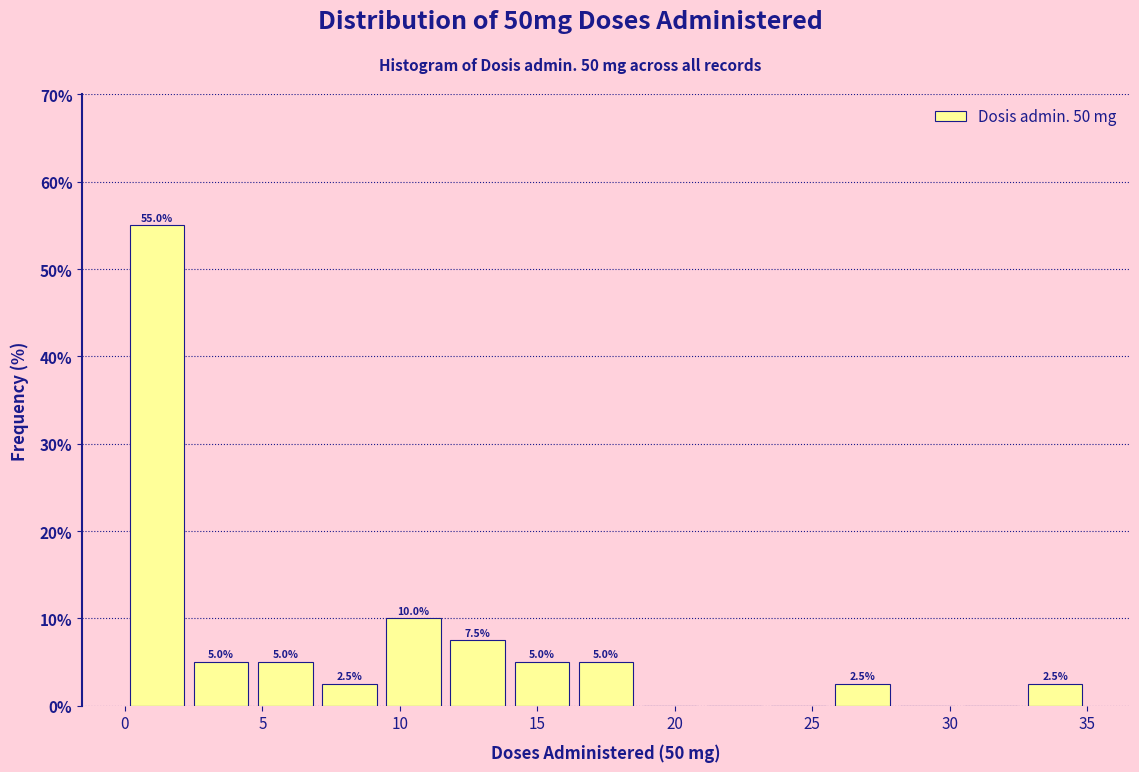

Over which range of the x-axis is the bar tallest?

0.0 to 2.5